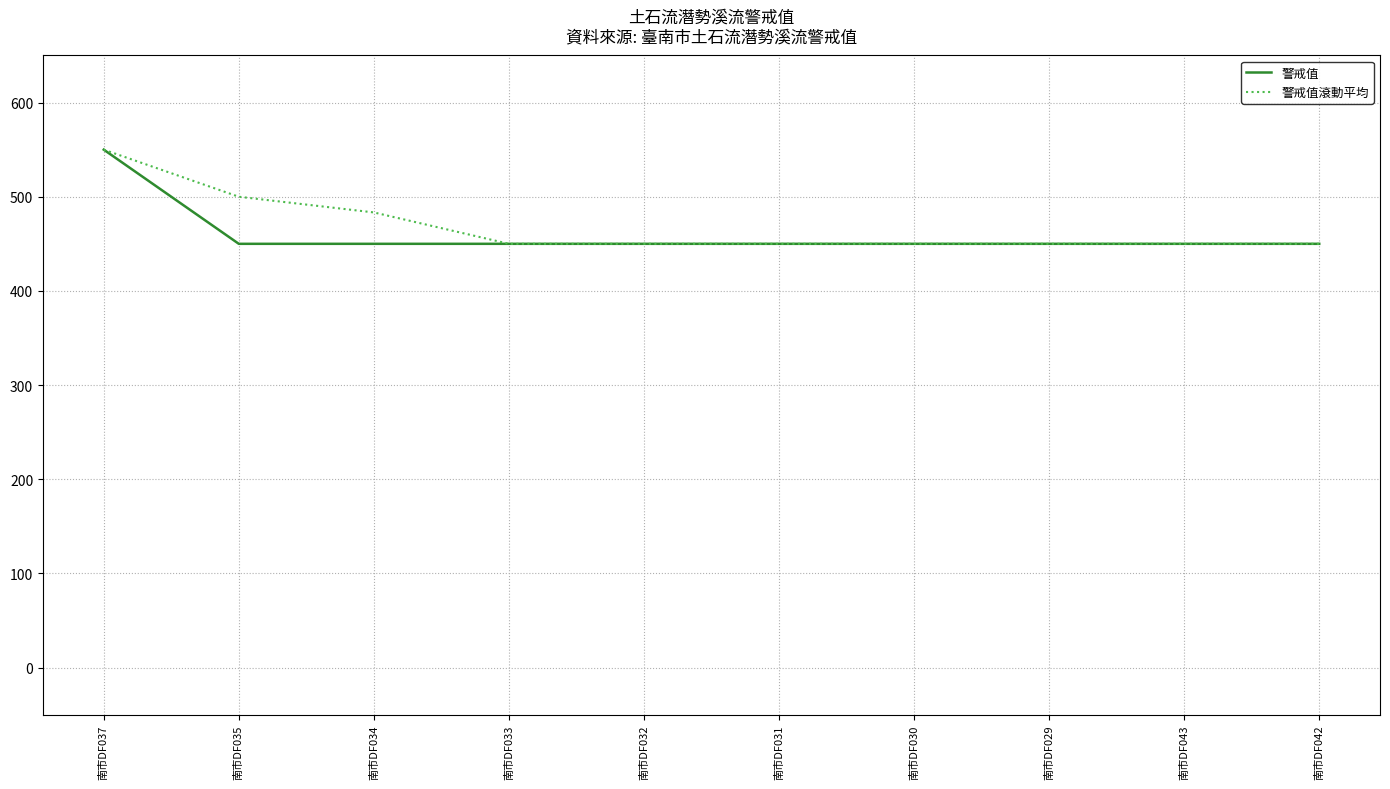

Does the chart have visible grid lines?

Yes